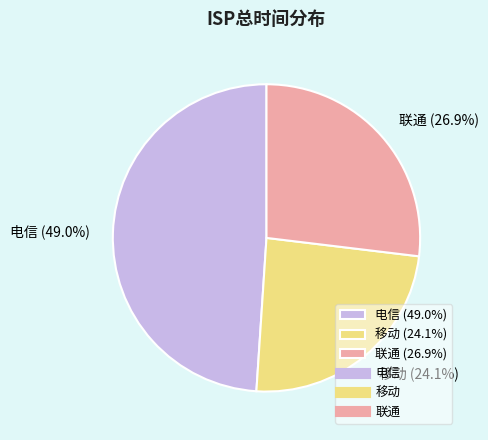

Does any single category account for the majority?

No